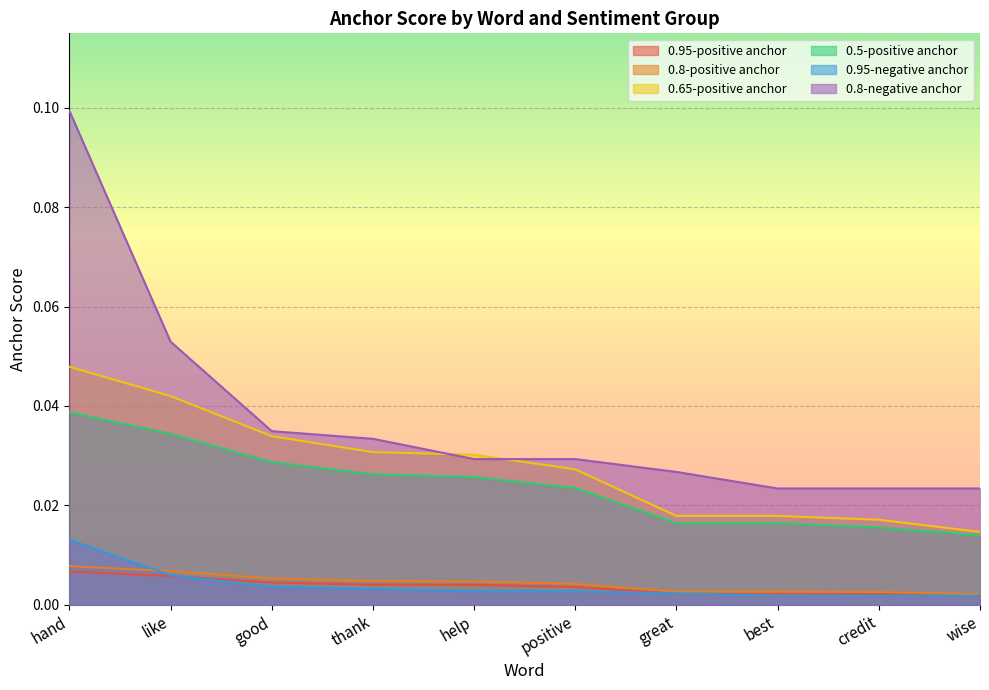

At which label is 0.8-negative anchor closest to 0?

best